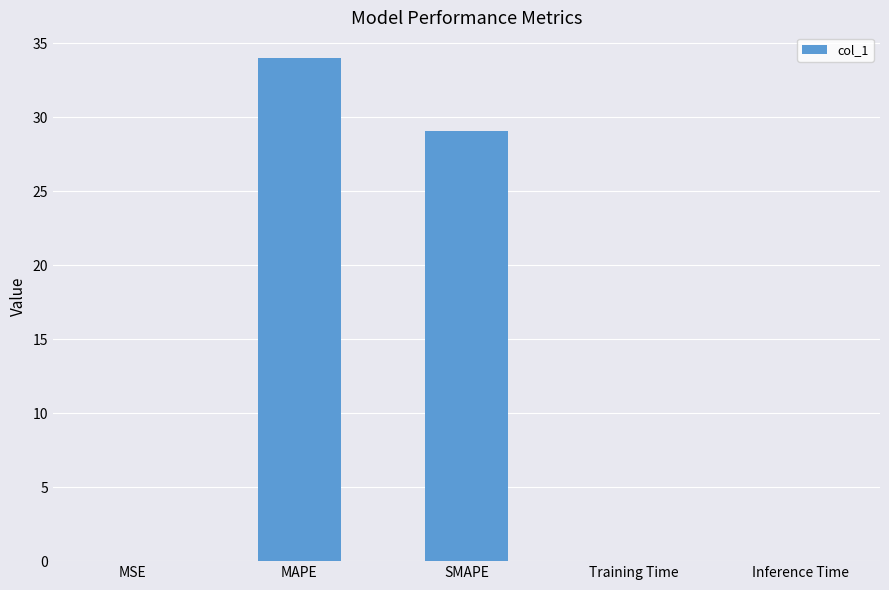

How many distinct data groups are displayed?

1